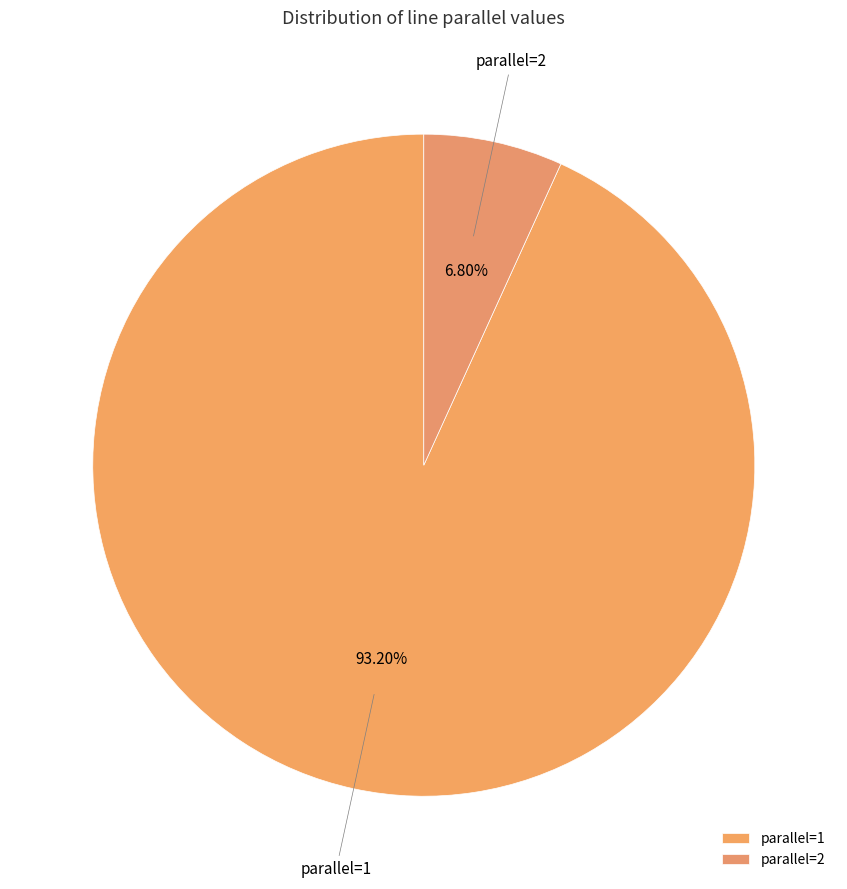

True or false: parallel=1 accounts for 93% of the total.

True